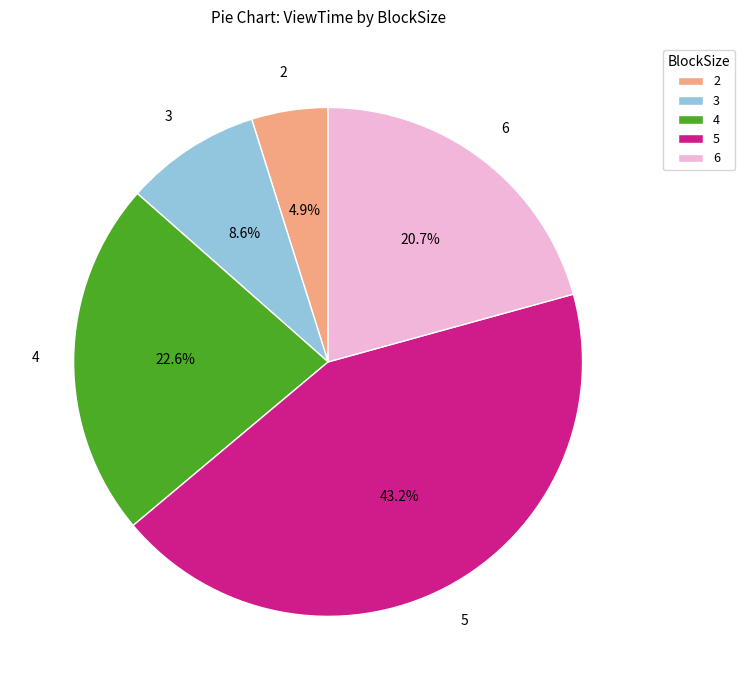

Does 2 account for over 50% of the chart?

No